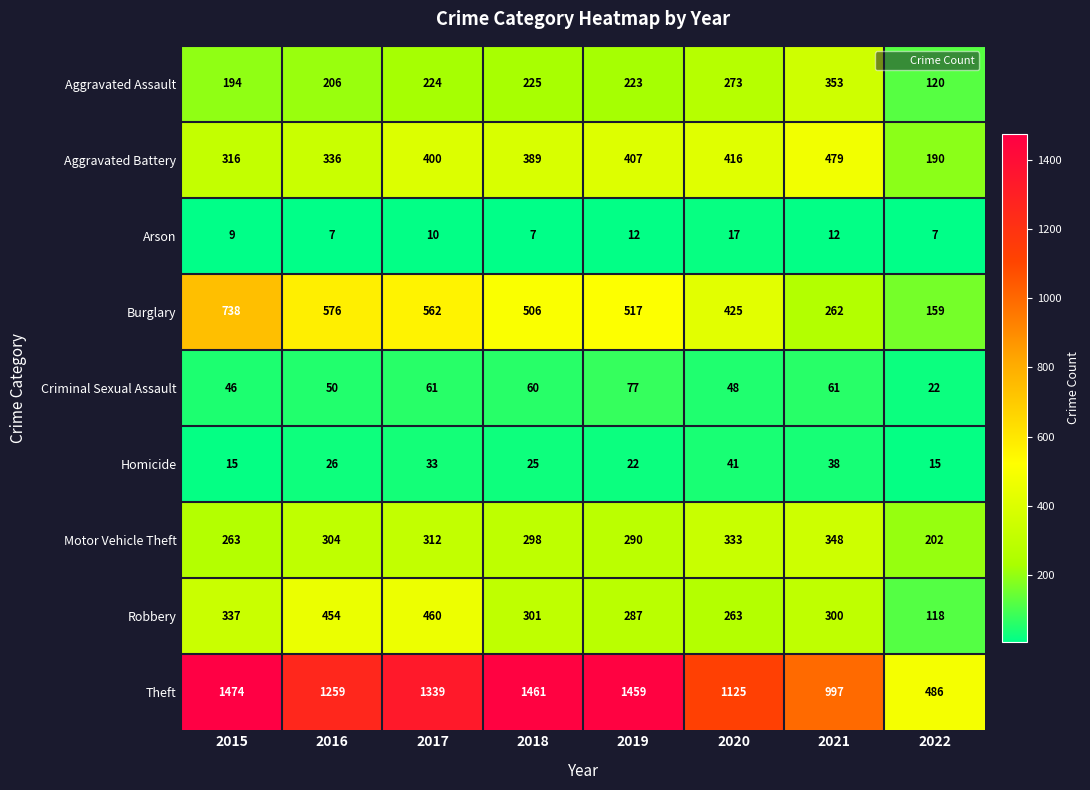

What is the smallest value displayed?

7